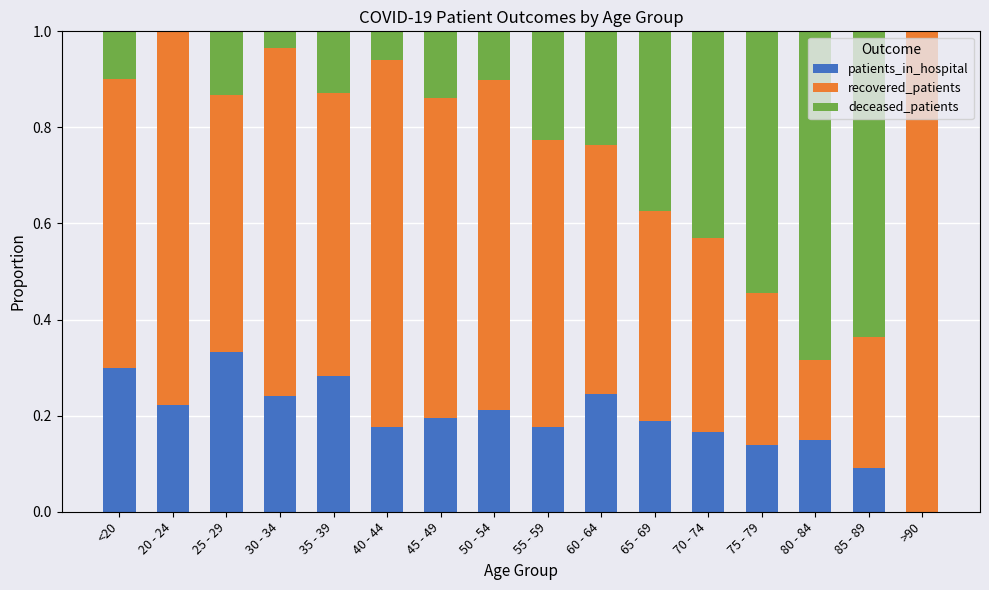

The value of patients_in_hospital at <20 is 0.3. True or false?

True